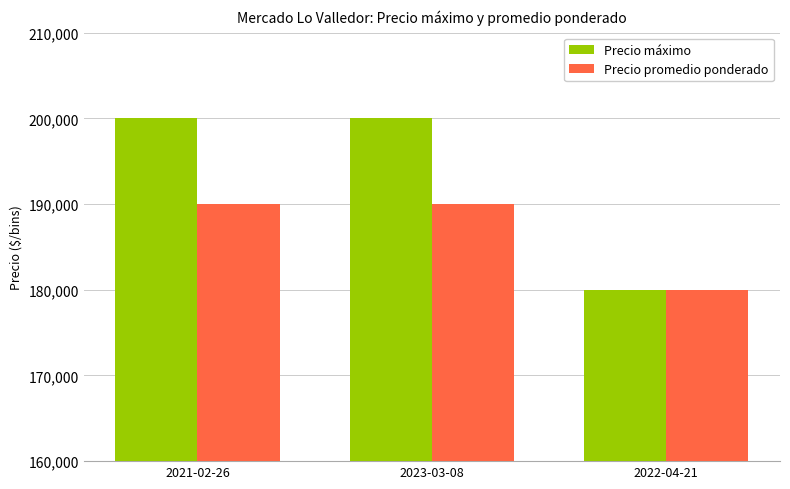

What is the difference between the maximum and minimum values in the Precio promedio ponderado series?

10000